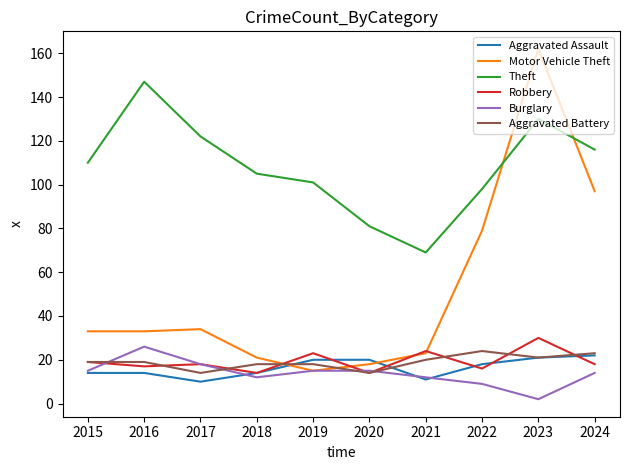

True or false: Aggravated Battery has more than 0 interior local peaks.

True